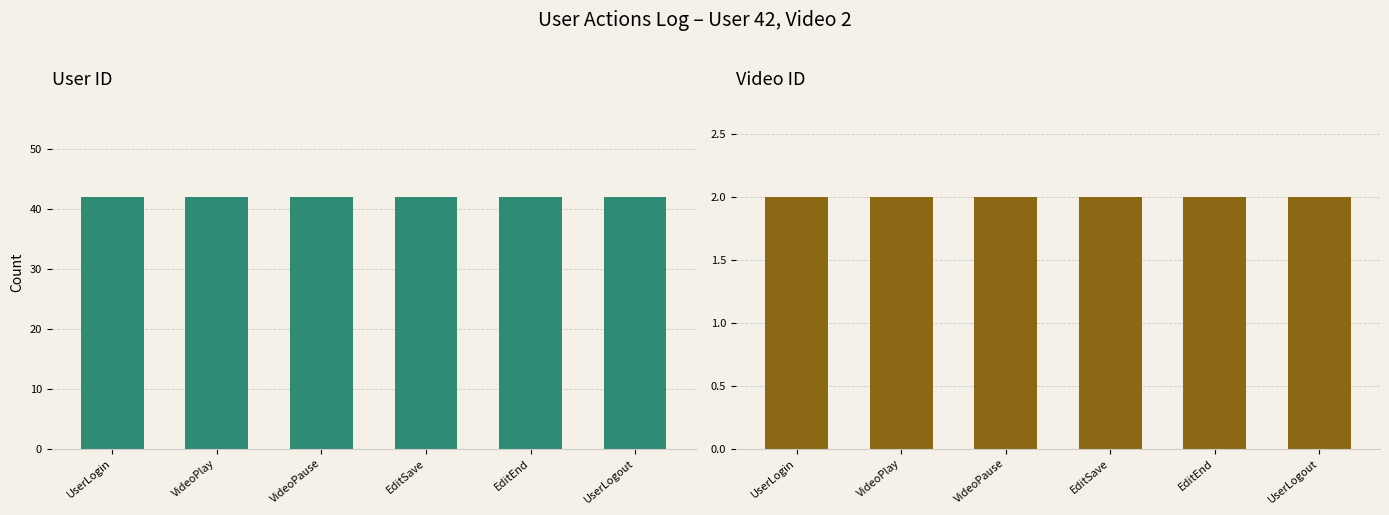

Where is Video ID nearest to the value 2?

UserLogin